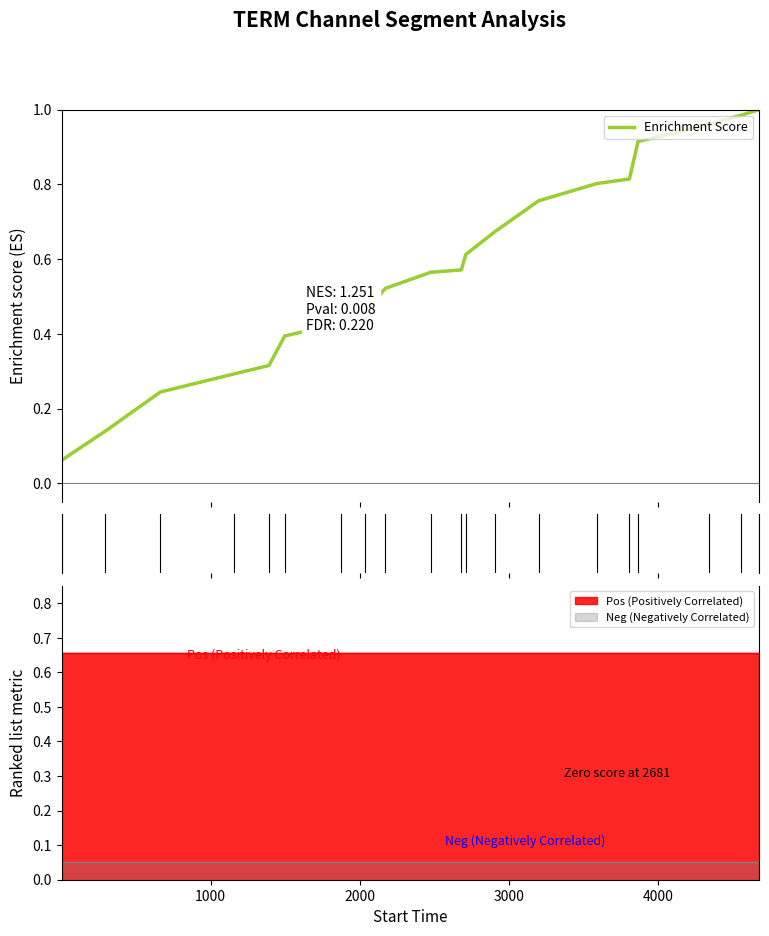

What is the value of the 17th point from the left?

0.9